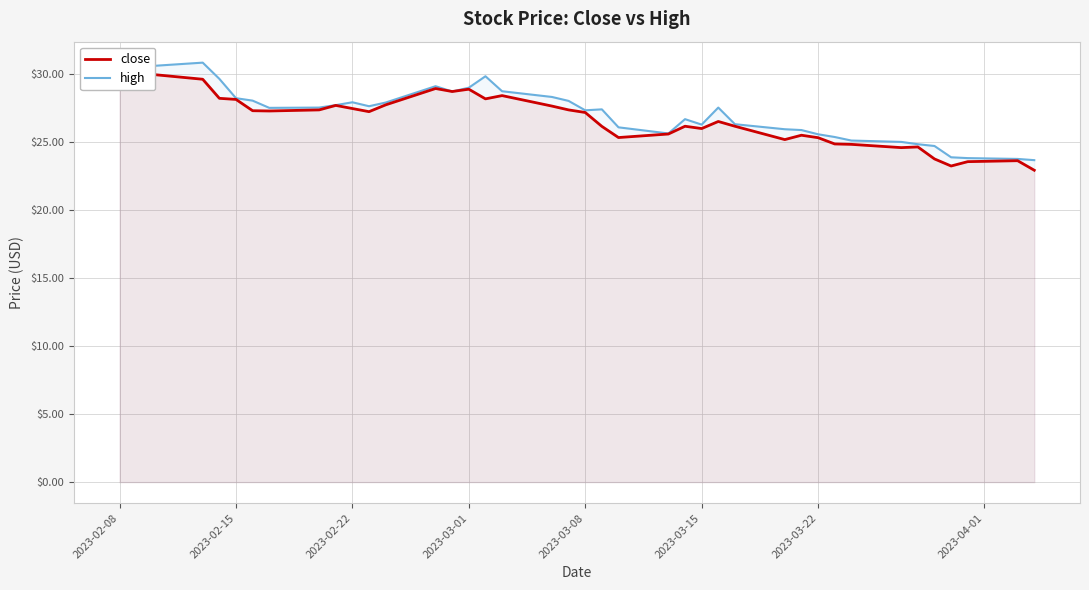

True or false: close and high cross at least once.

False